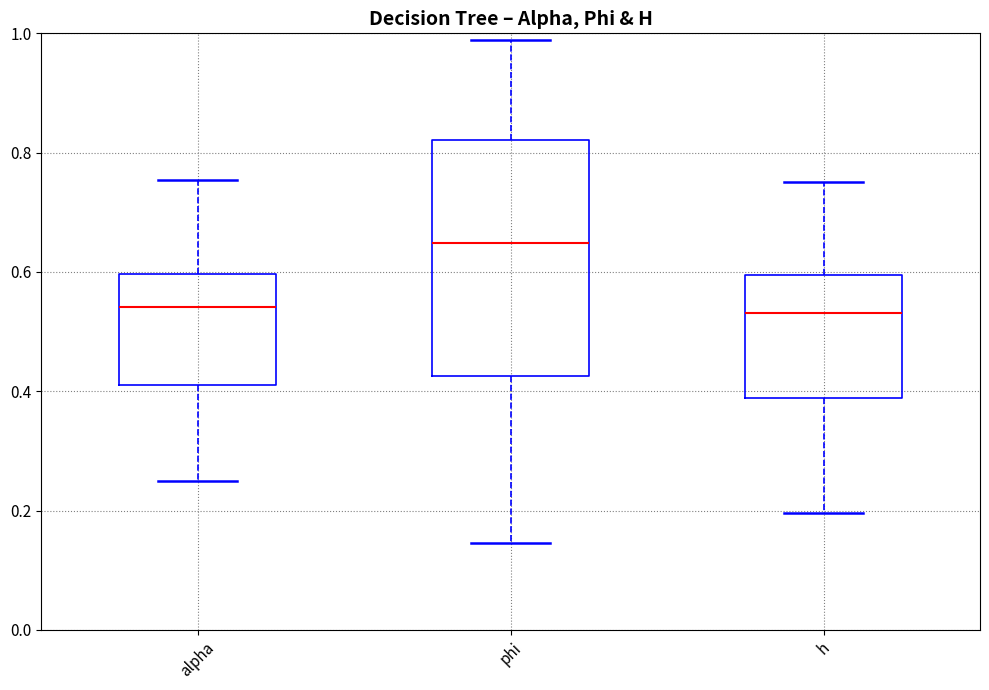

Reading left to right, transcribe this box plot: for each box, give where its median line is, the range the box spans, and where its two whiskers end, as read against the y-axis. The values are not printed on the chart, so give them approximately, as read against the axis.

alpha: median 0.54, box 0.40 to 0.60, whiskers 0.26 to 0.76
phi: median 0.64, box 0.42 to 0.82, whiskers 0.14 to 0.98
h: median 0.54, box 0.38 to 0.60, whiskers 0.20 to 0.76